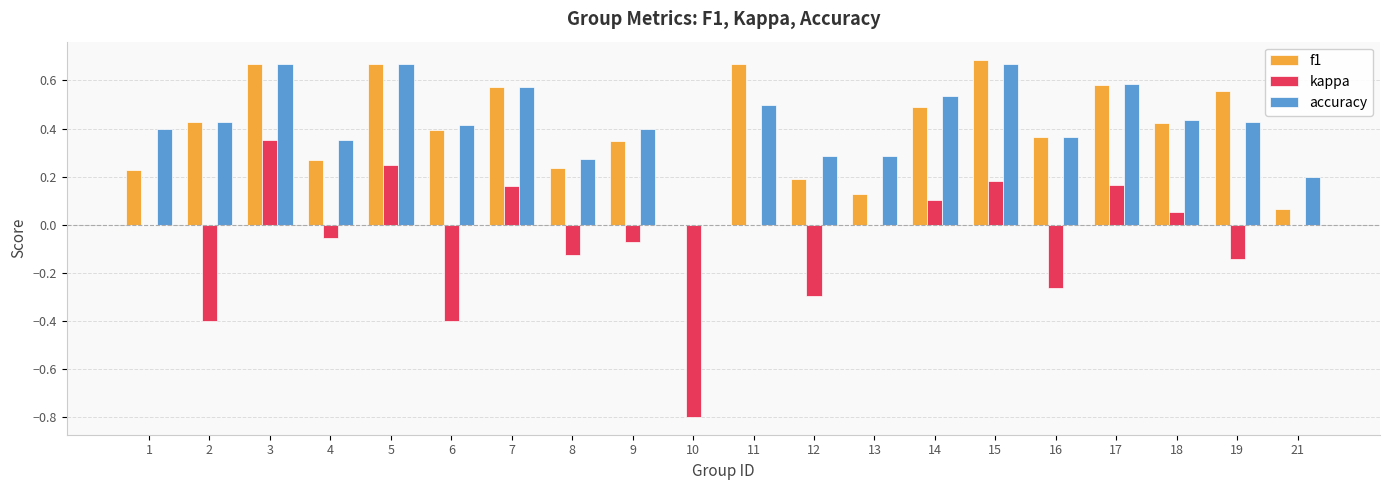

What is the sum of all f1 values?

8.0